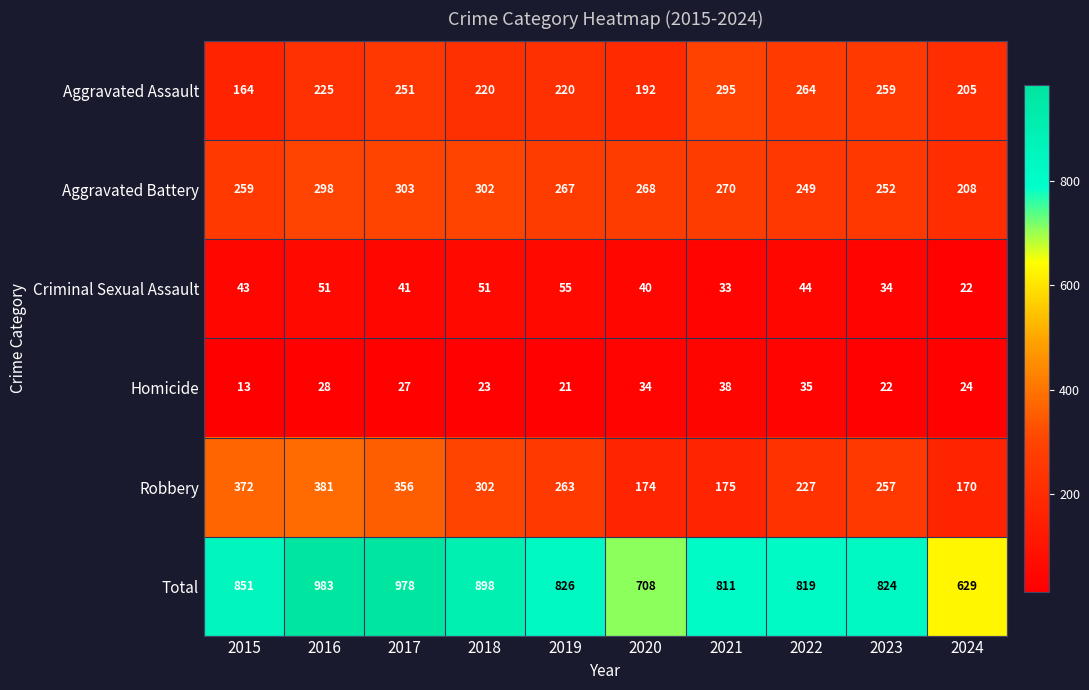

What is the maximum value shown in the chart?

983